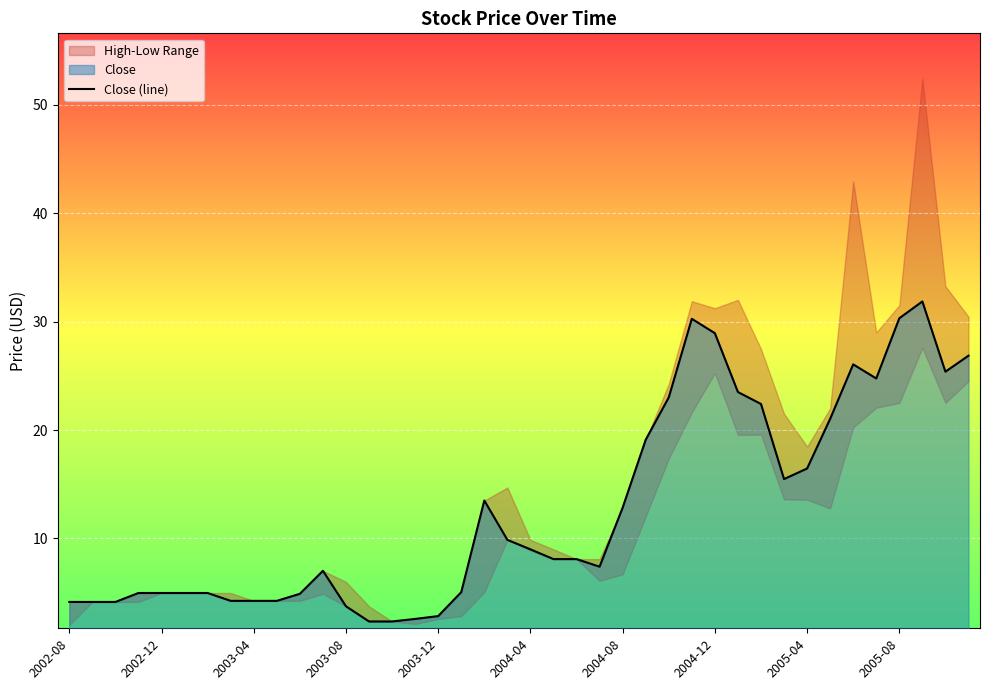

The Close (line) series shows 9.0 at 2004-04. True or false?

True